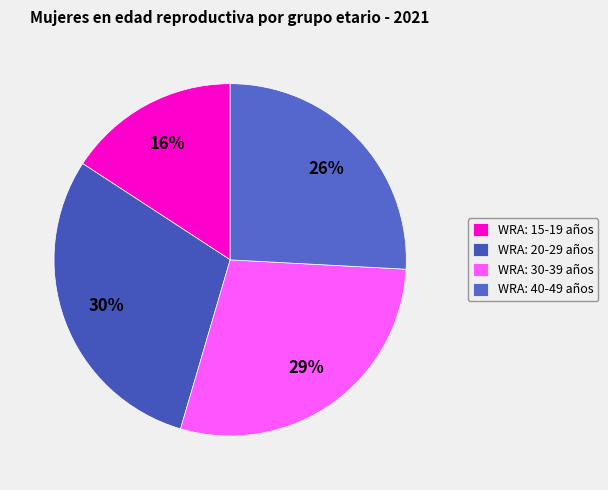

What is the ratio of the value at WRA: 30-39 años to the value at WRA: 20-29 años?

1.0